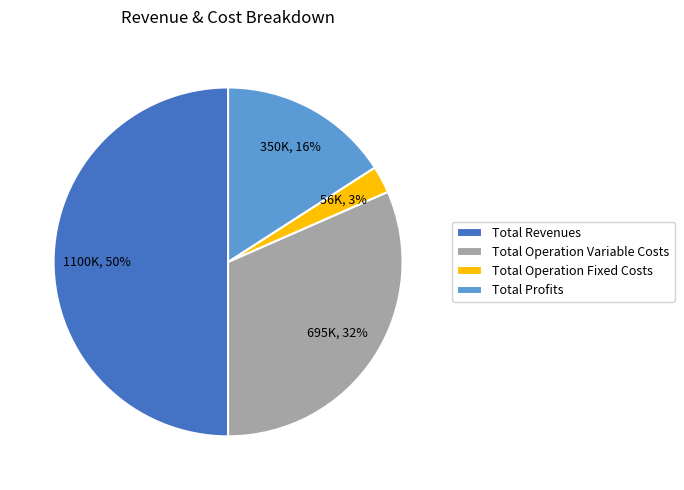

Which slice is the smallest?

Total Operation Fixed Costs